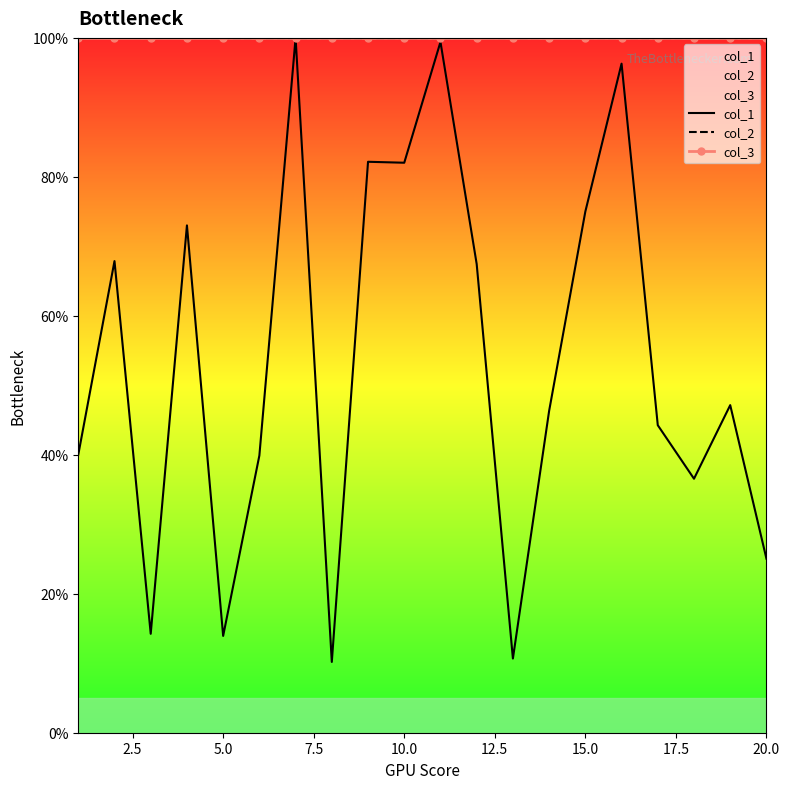

Which series has the widest spread of values?

col_1